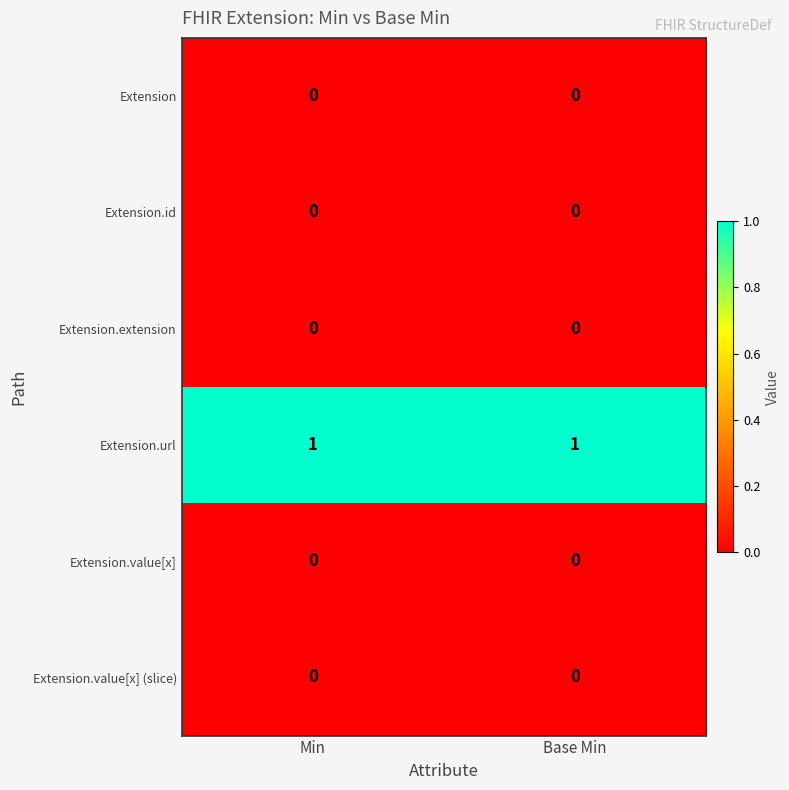

The Extension.url series shows 1 at Base Min. True or false?

True